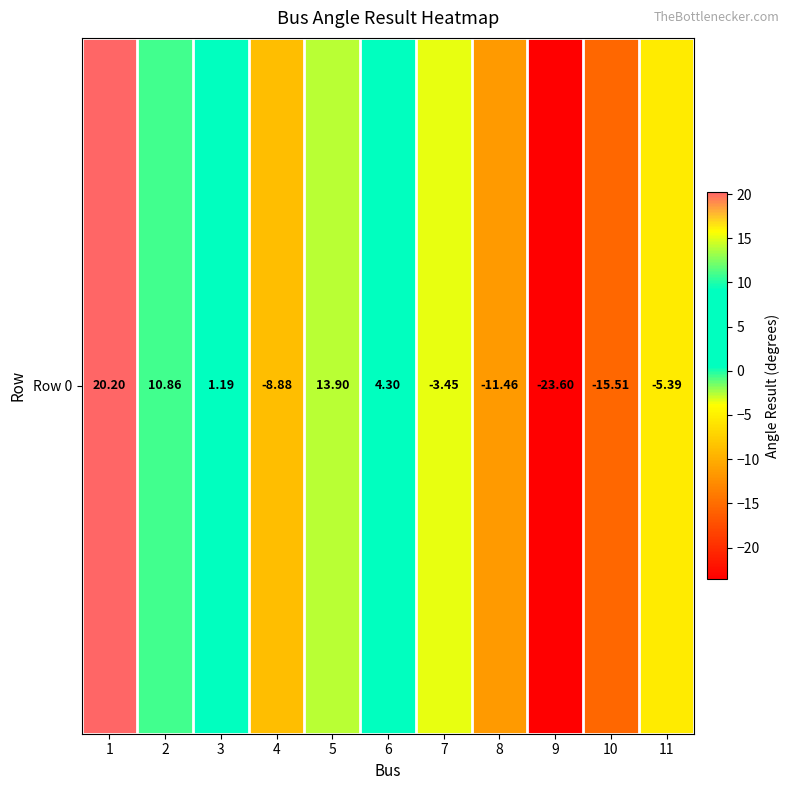

What is the difference between the values at 3 and 5?

12.7